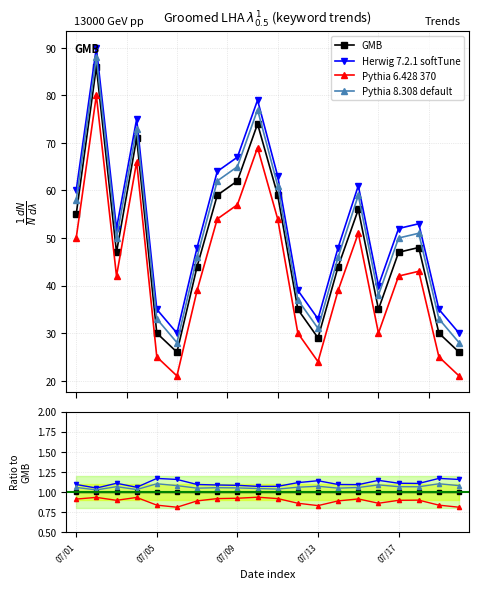

What position from the right is 9?

11